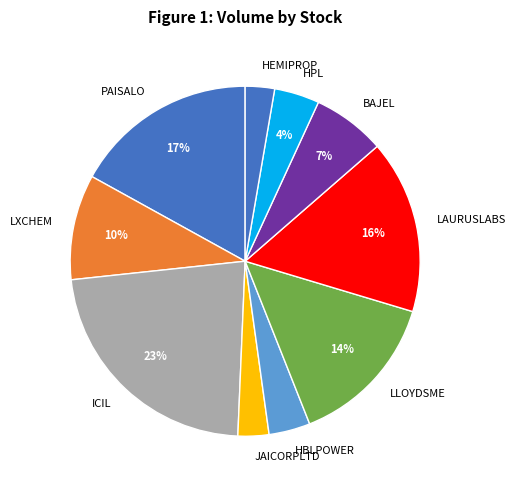

Approximately how many times larger is the value at JAICORPLTD compared to PAISALO?

0.2